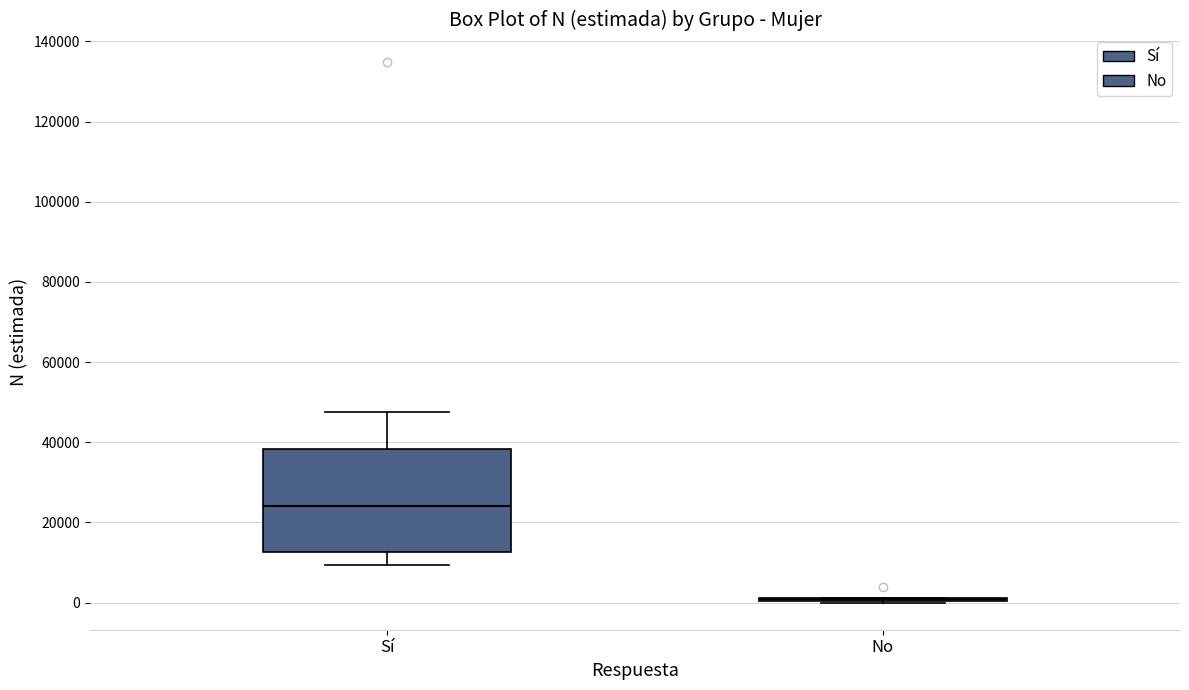

Reading left to right, read every box against the y-axis: the position of its median line, the range the box covers, and the ends of its whiskers. The values are not printed on the chart, so give them approximately, as read against the axis.

Sí: median 24000, box 12000 to 38000, whiskers 10000 to 48000
No: box collapsed to a line at 0, whiskers 0 to 2000